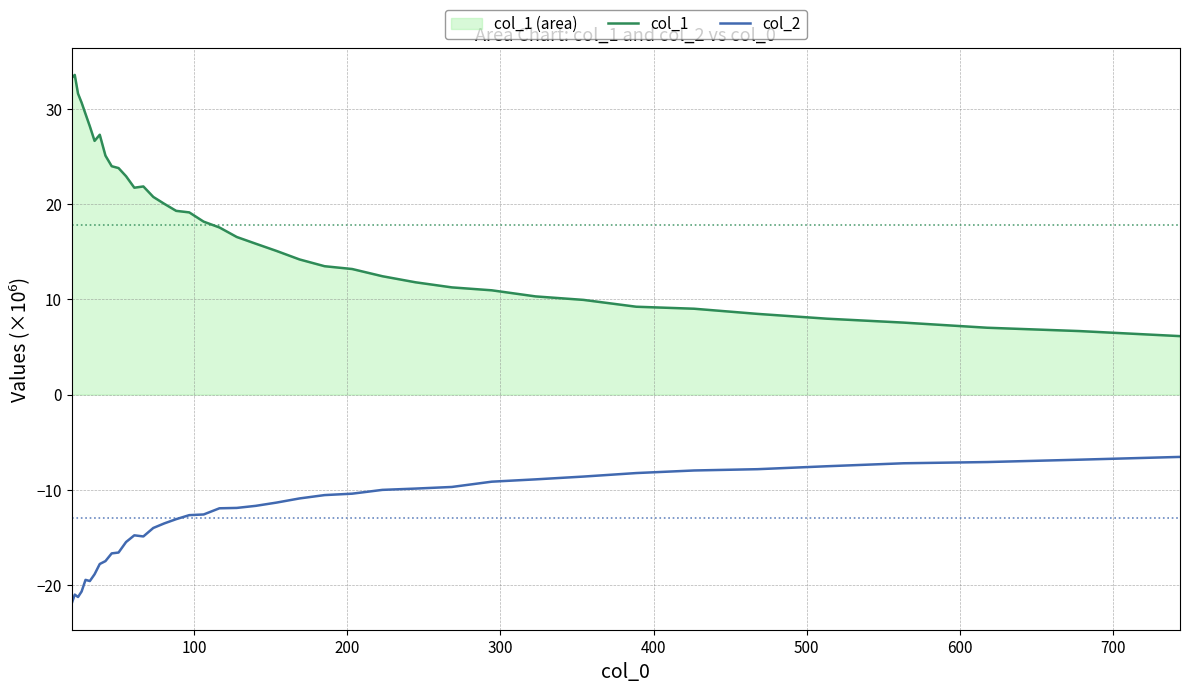

Which series has the widest spread of values?

col_1